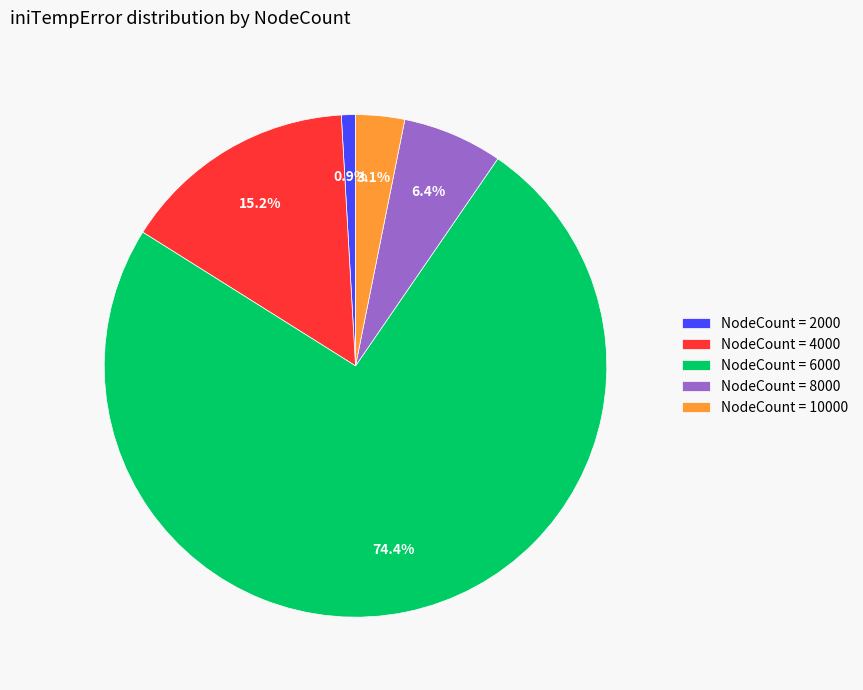

Does NodeCount = 6000 account for over 50% of the chart?

Yes